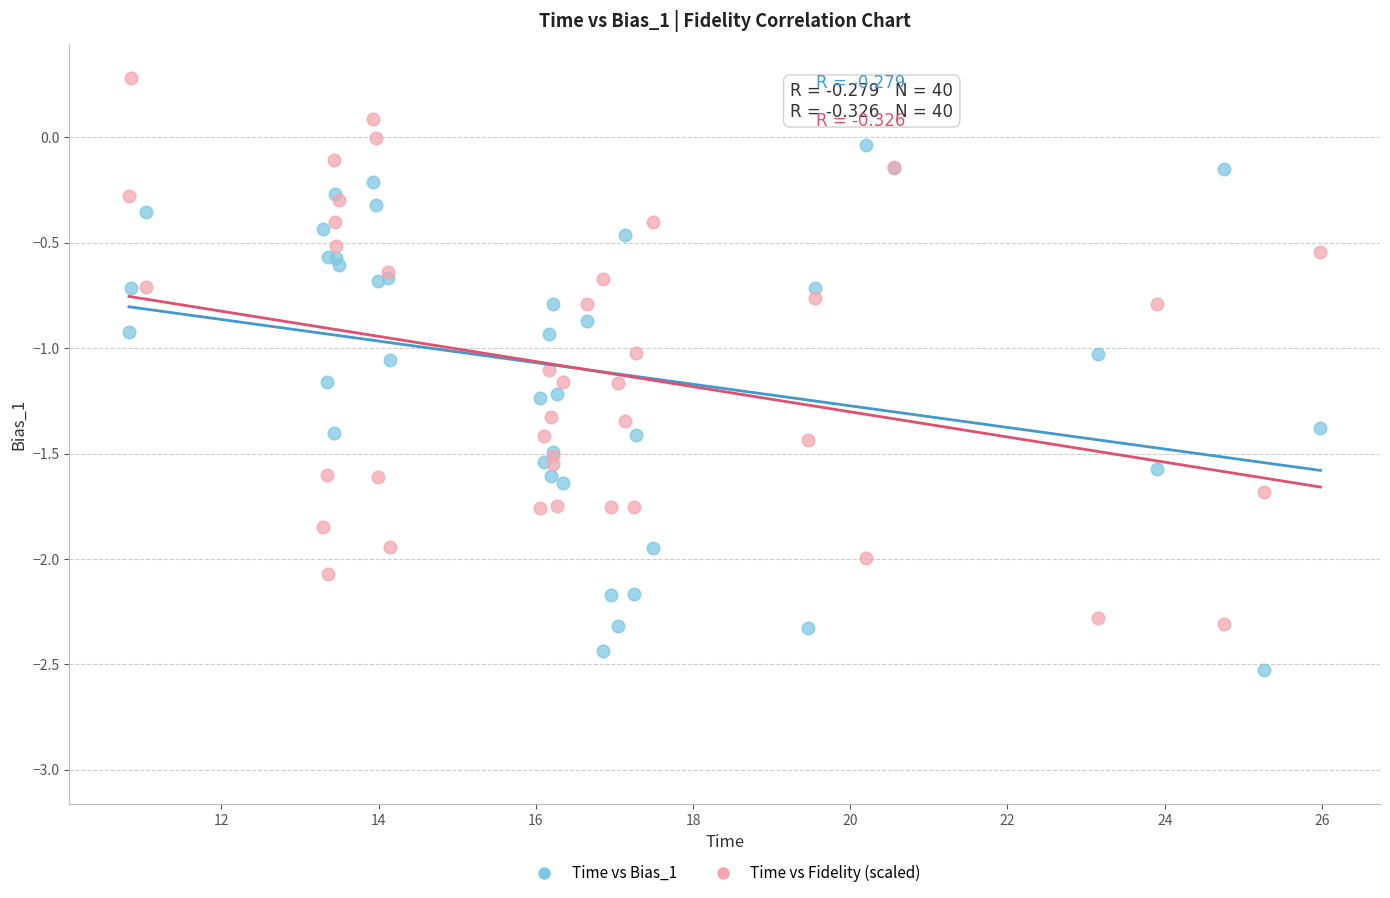

What are all the series names shown in the legend?

Time vs Bias_1, Time vs Fidelity (scaled)